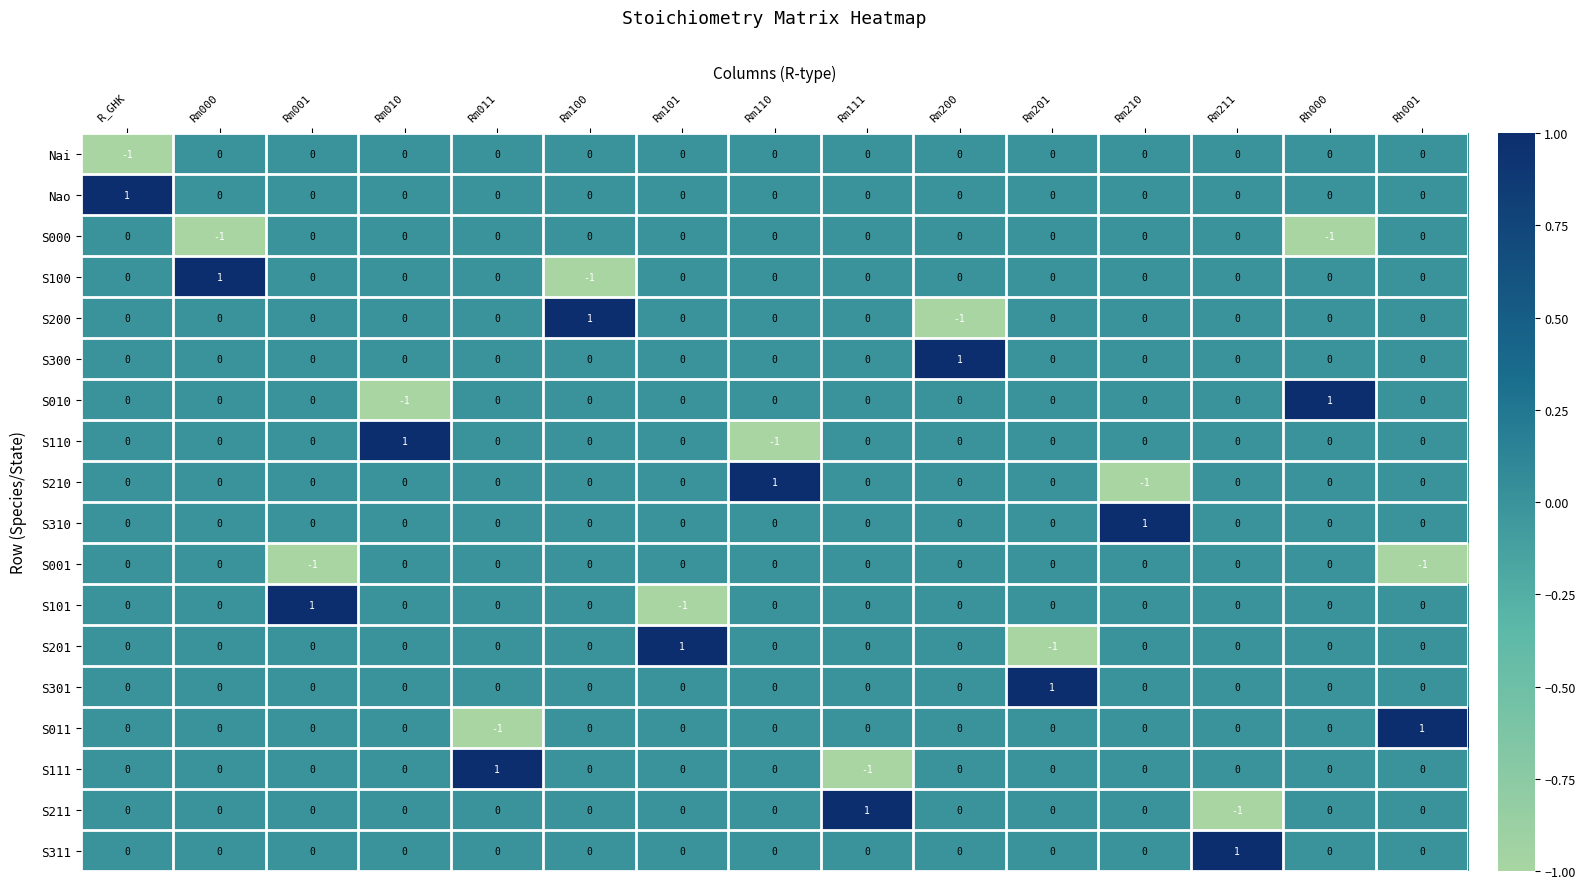

What is the spread (max minus min) of values at Rh001?

2